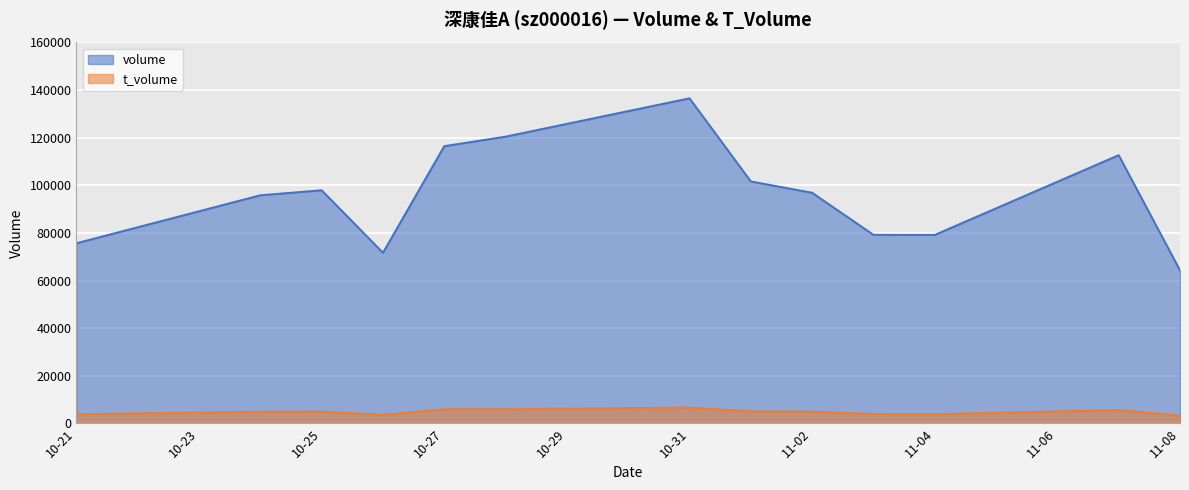

True or false: t_volume and volume cross at least once.

False